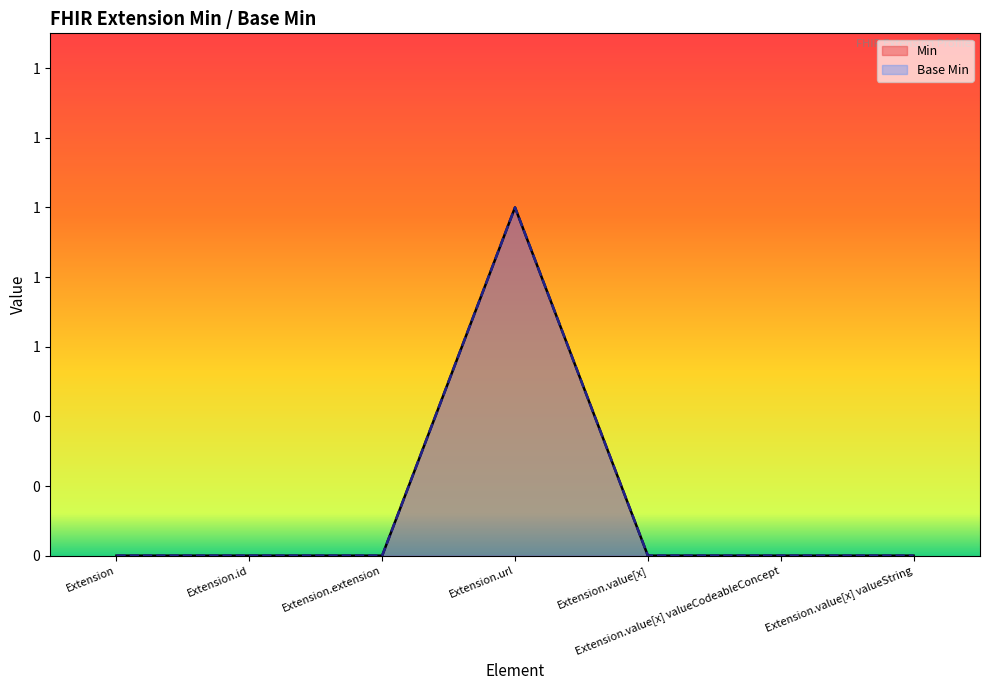

What is the label of the 1st point from the right?

Extension.value[x] valueString